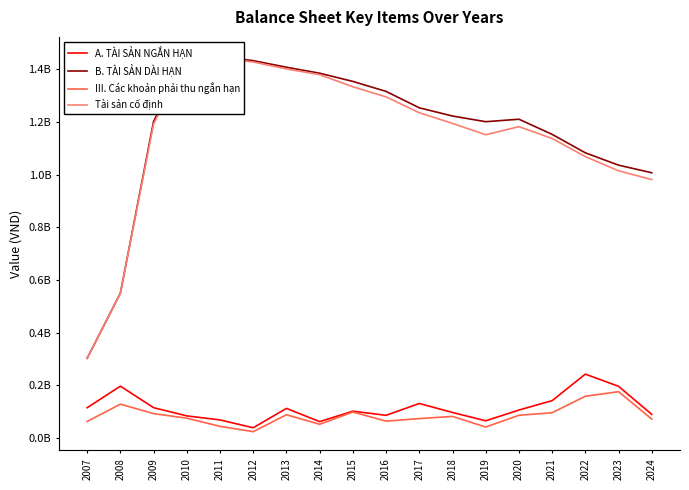

At which category is the sum across all series the highest?

2010